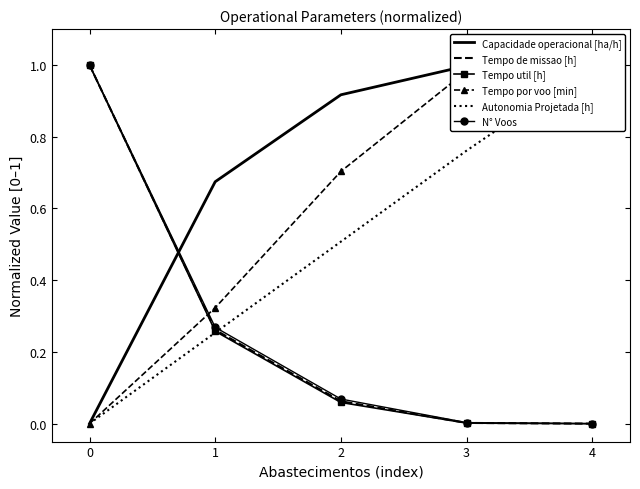

True or false: Tempo util [h] has a value of 0.1 at 0.

False